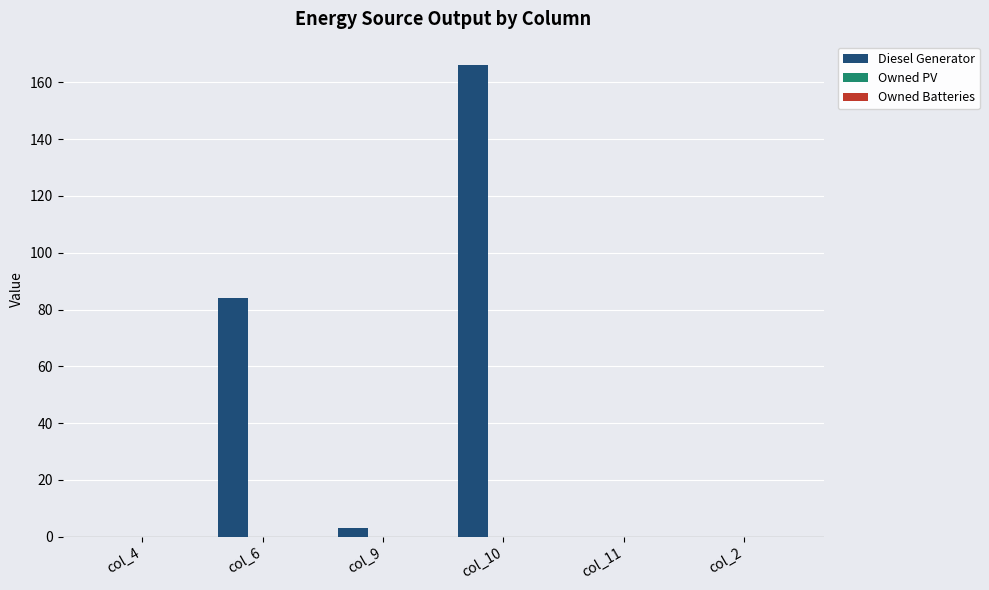

Which has a higher value, col_10 or col_6?

col_10